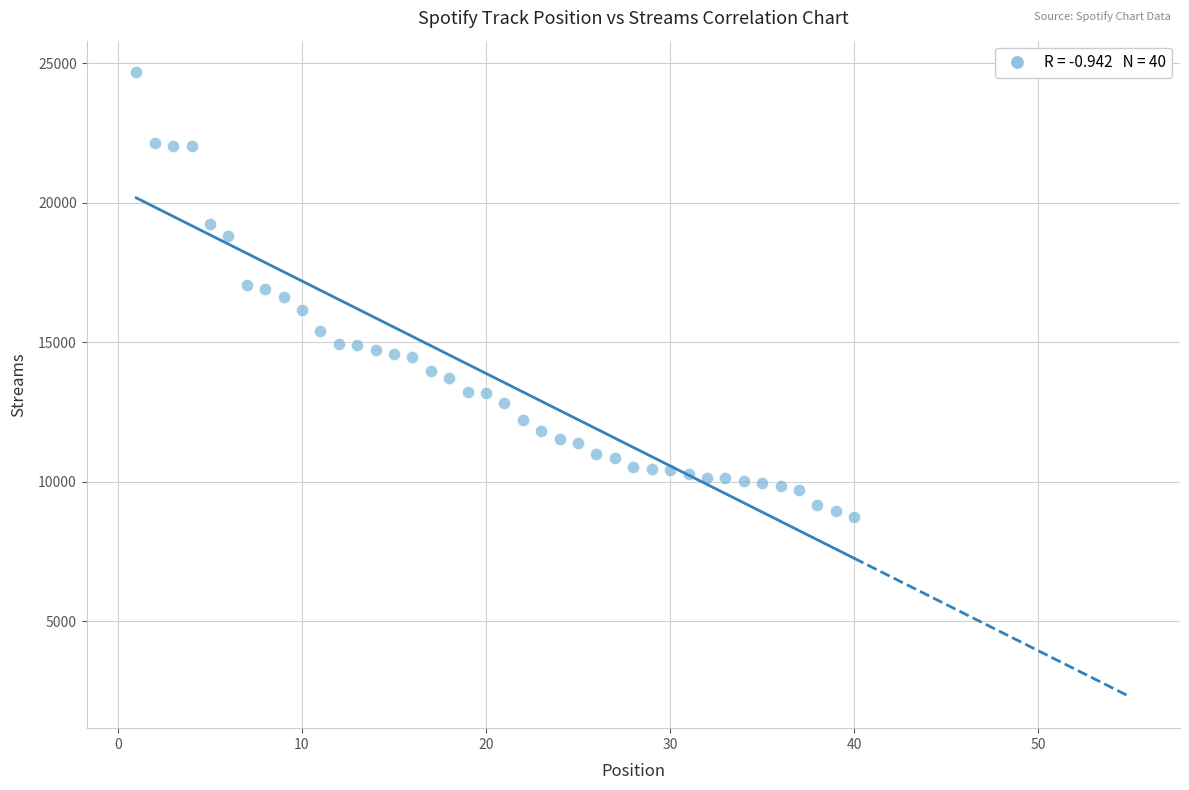

What is the range of X values (max minus min)?

39